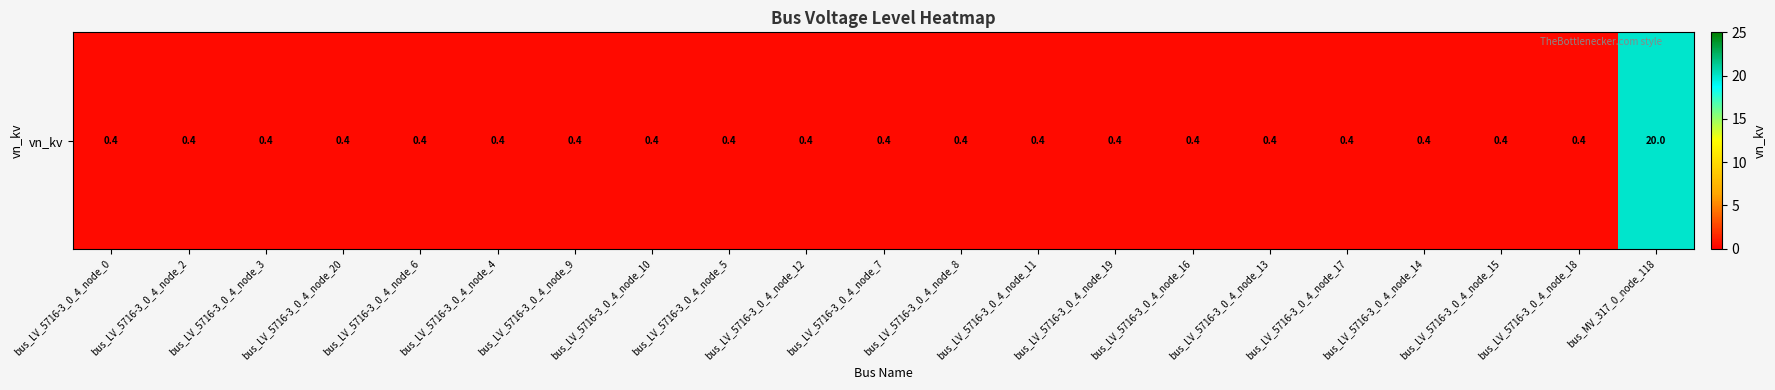

Which has a higher value, bus_LV_5716-3_0_4_node_7 or bus_LV_5716-3_0_4_node_15?

bus_LV_5716-3_0_4_node_7